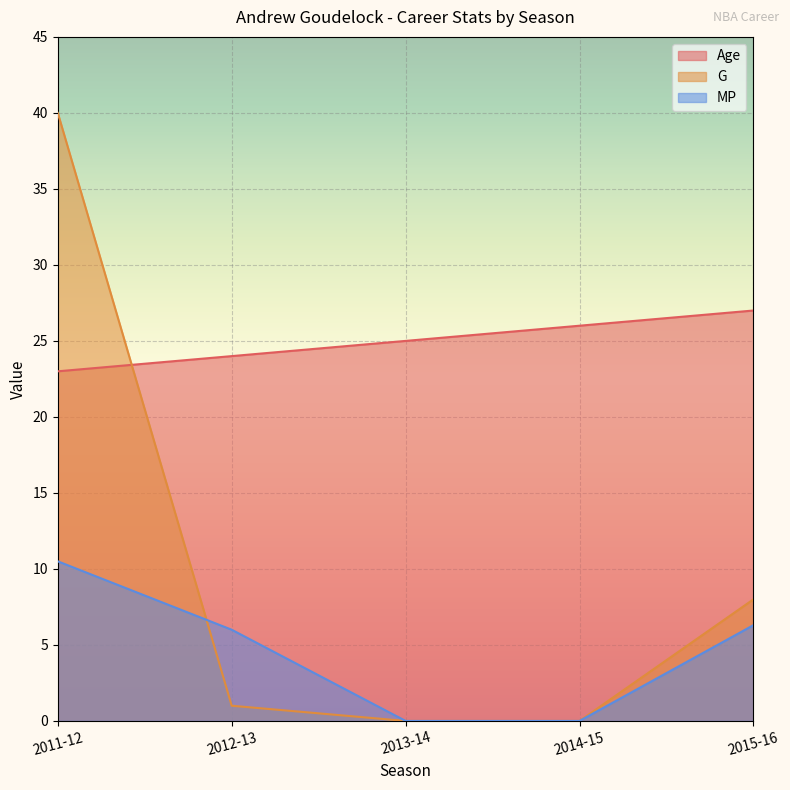

Which series ends up on top after the final intersection of Age and G?

Age